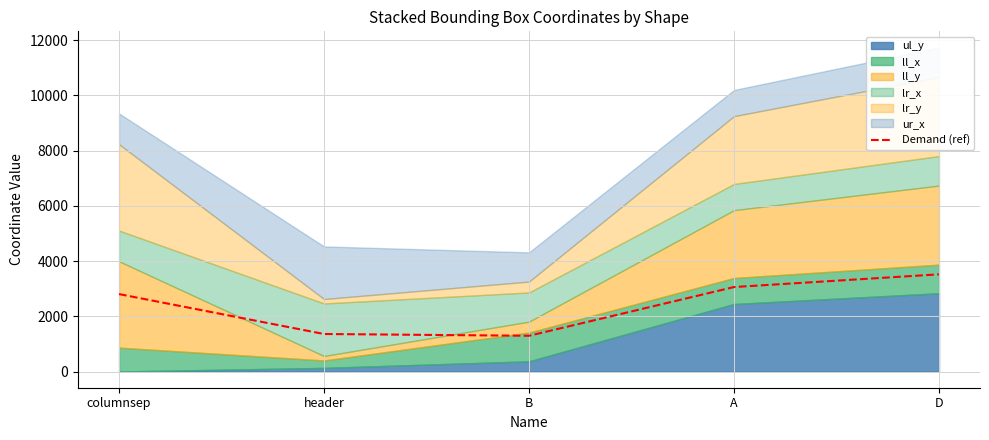

At which label is the value closest to 2406?

columnsep